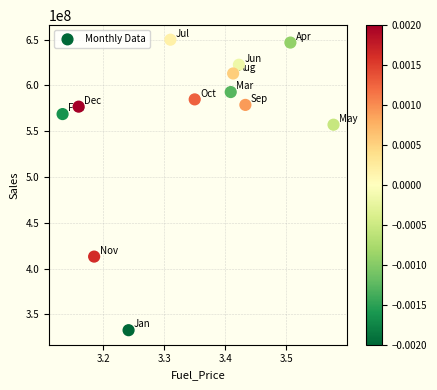

What is the average X value?

3.3